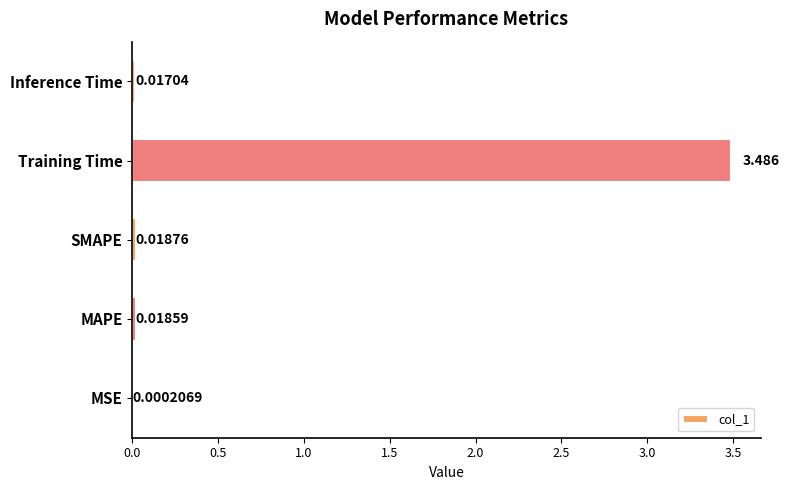

Between Training Time and MSE, which is larger?

Training Time